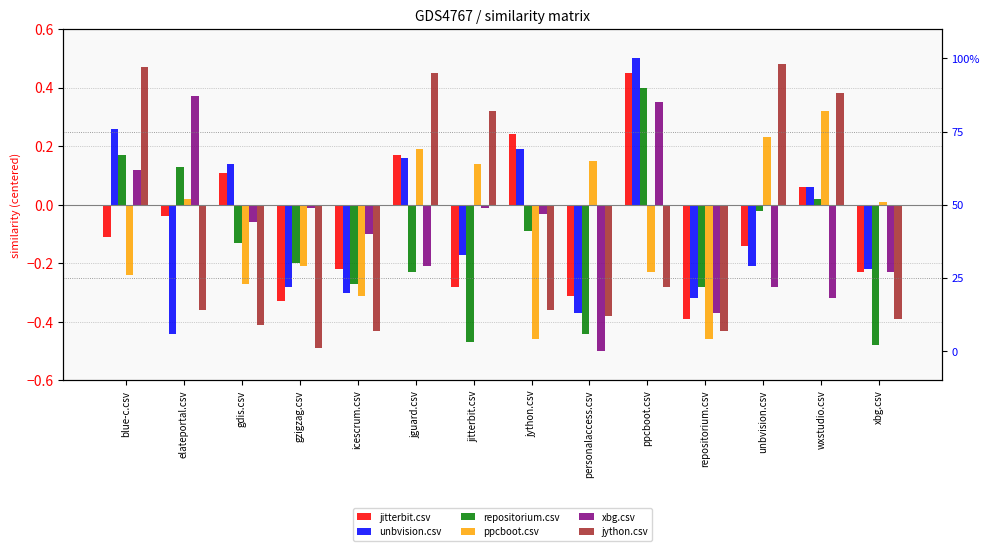

What is the difference between the jitterbit.csv values at ppcboot.csv and personalaccess.csv?

0.8